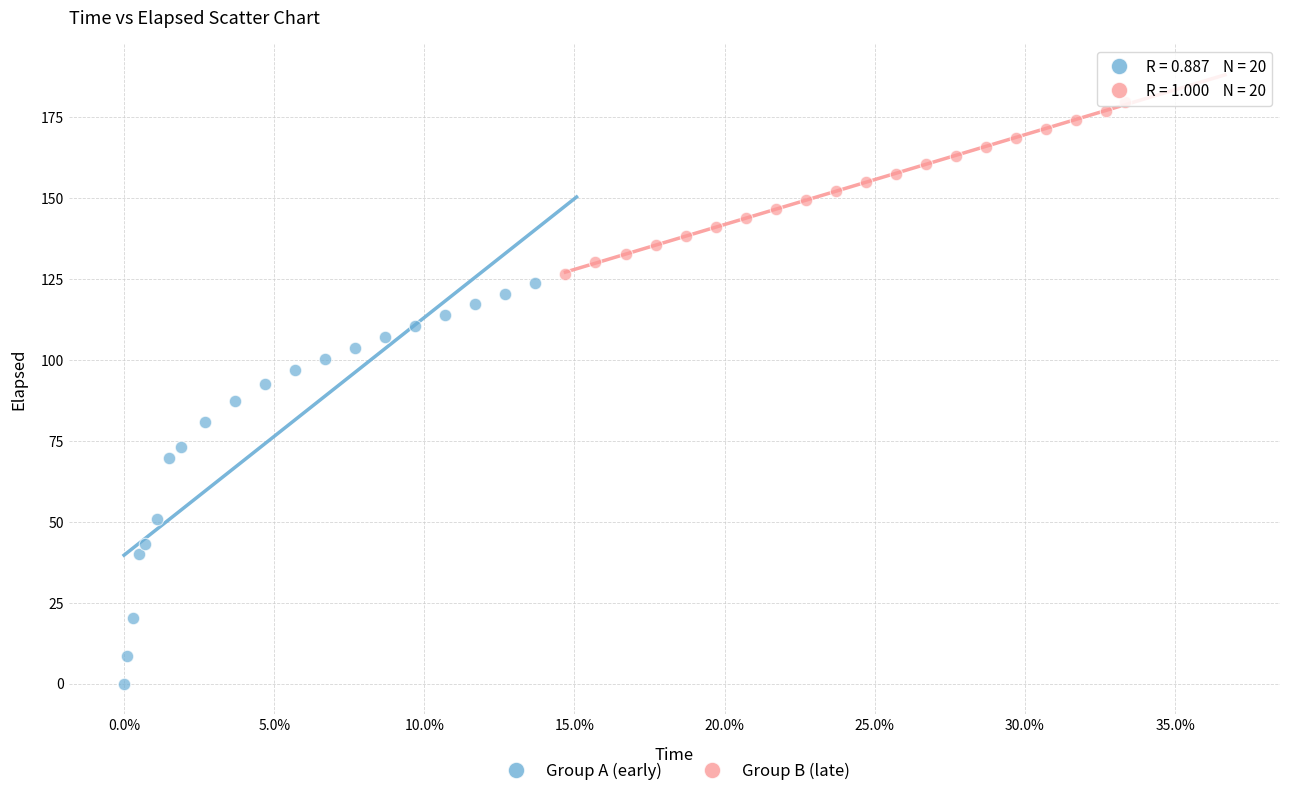

Which series has the widest spread of Y values?

Group A (early)